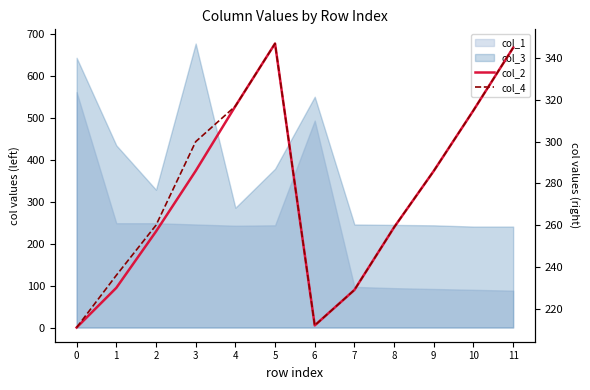

What is the difference between the maximum and second lowest values in the col_2 series?

135